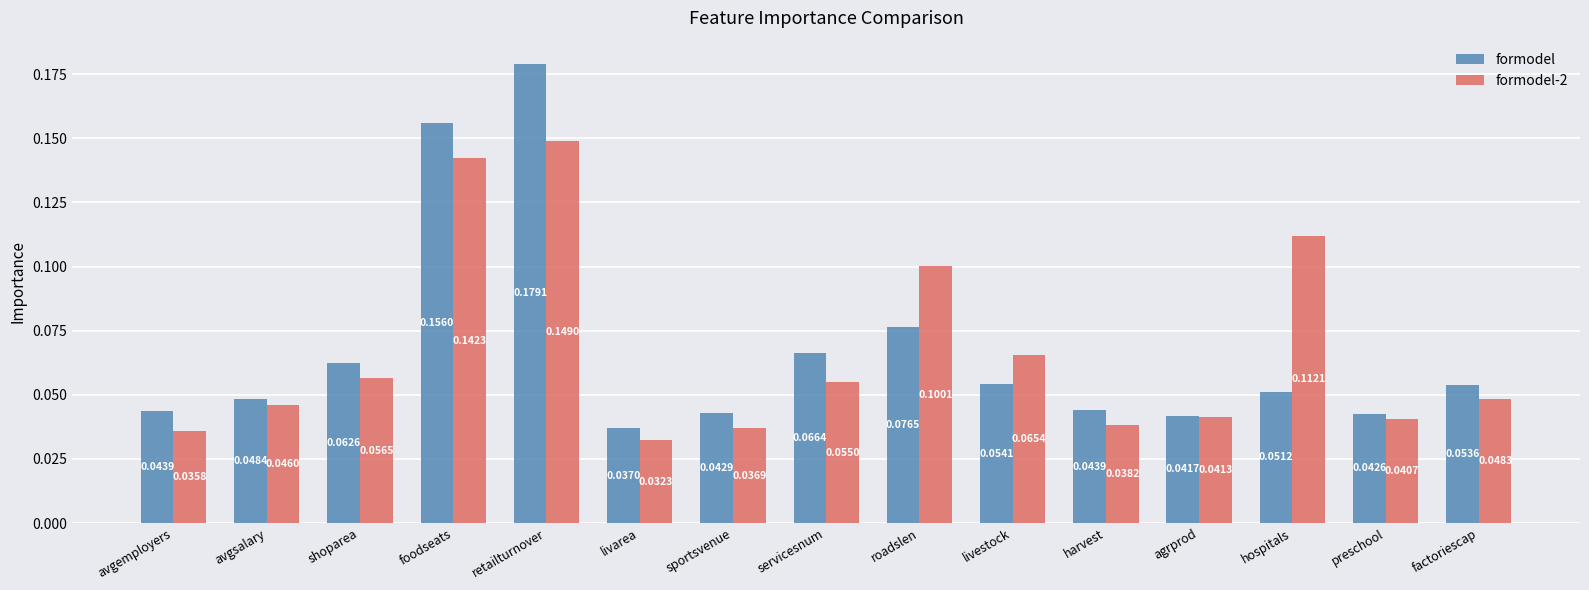

Rank the series by their maximum value, from lowest to highest.

formodel-2, formodel